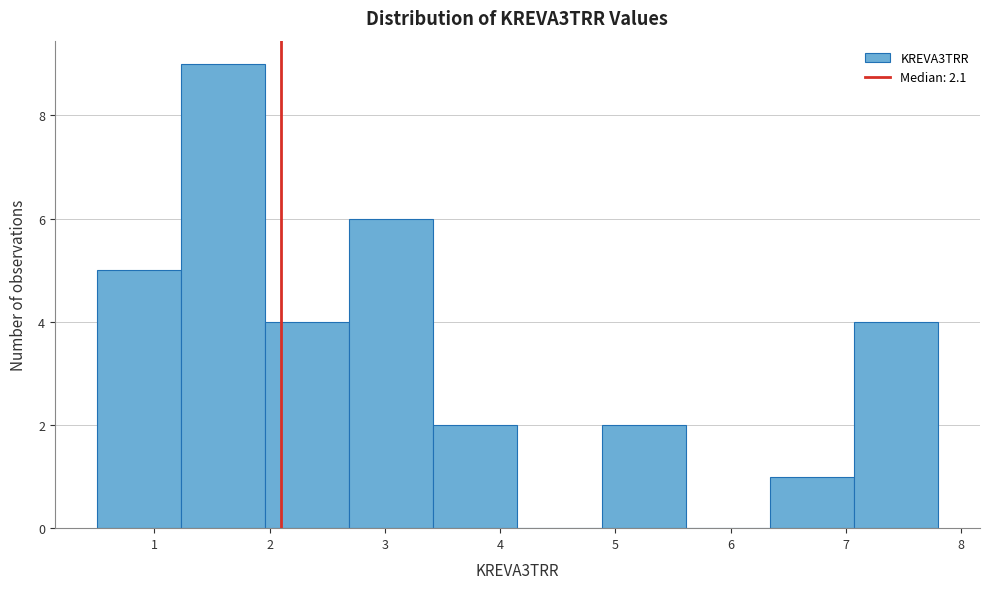

Reading left to right, list every bar in this chart as the range it spans on the x-axis followed by its height. Neither the bar edges nor the heights are printed on the chart, so give them approximately, as read against the axes.

0.50 to 1.23: 5
1.23 to 1.96: 9
1.96 to 2.69: 4
2.69 to 3.42: 6
3.42 to 4.15: 2
4.15 to 4.88: 0
4.88 to 5.61: 2
5.61 to 6.34: 0
6.34 to 7.07: 1
7.07 to 7.80: 4